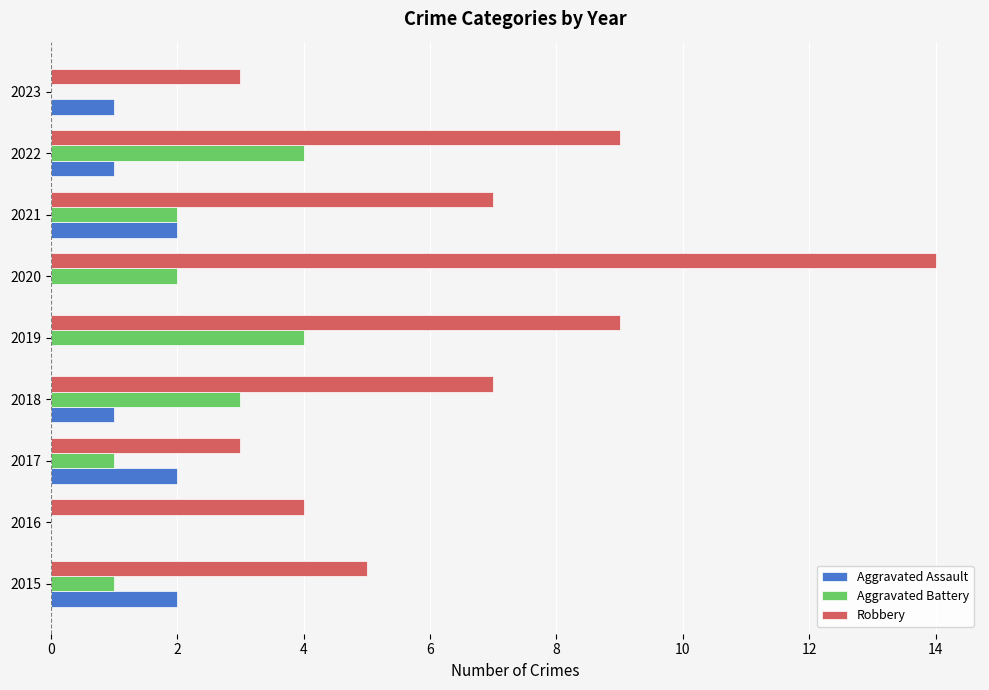

Is it true that Robbery equals 3 at 2023?

True